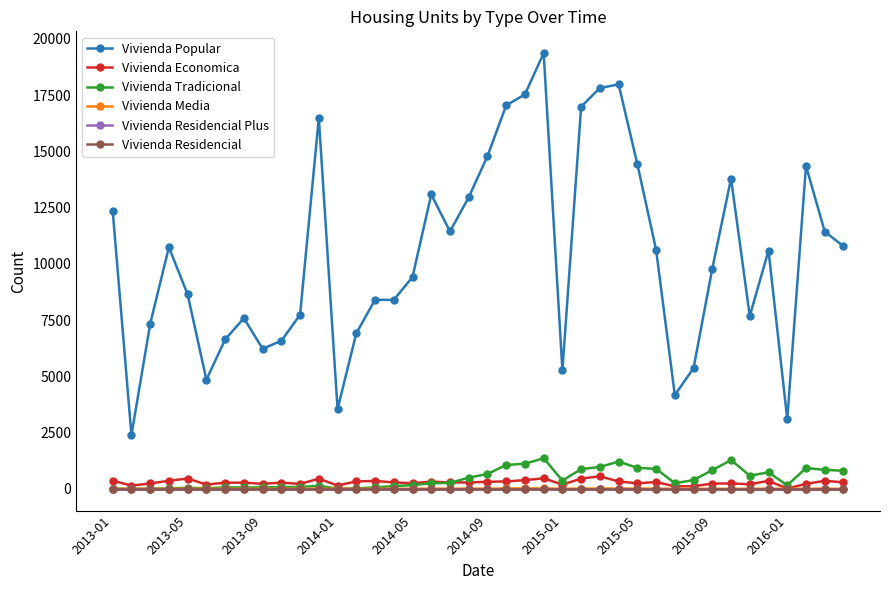

Which series has the largest range (max minus min)?

Vivienda Popular